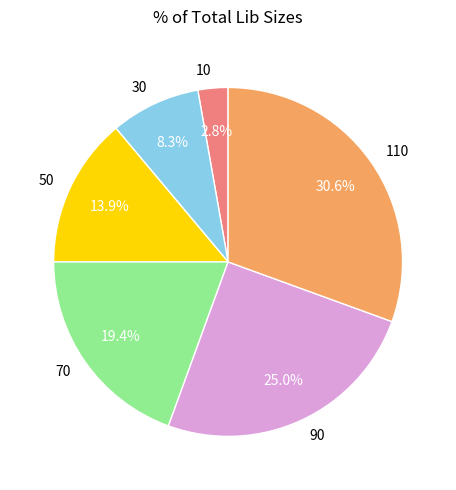

To the nearest percent, what is the combined percentage of 70 and 30?

28%